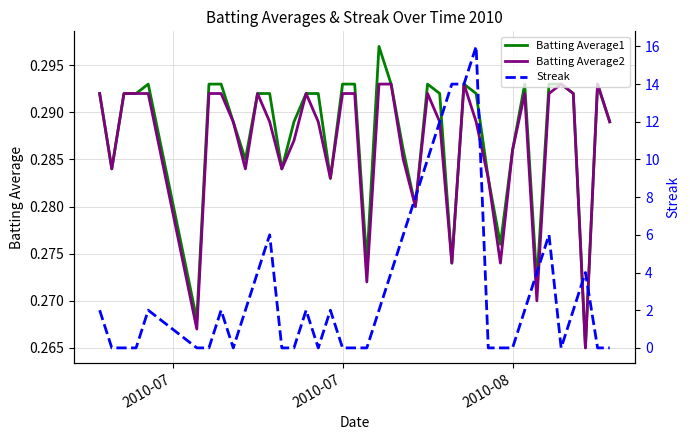

True or false: Batting Average1 has a value of 0.2 at 2010-08.

False